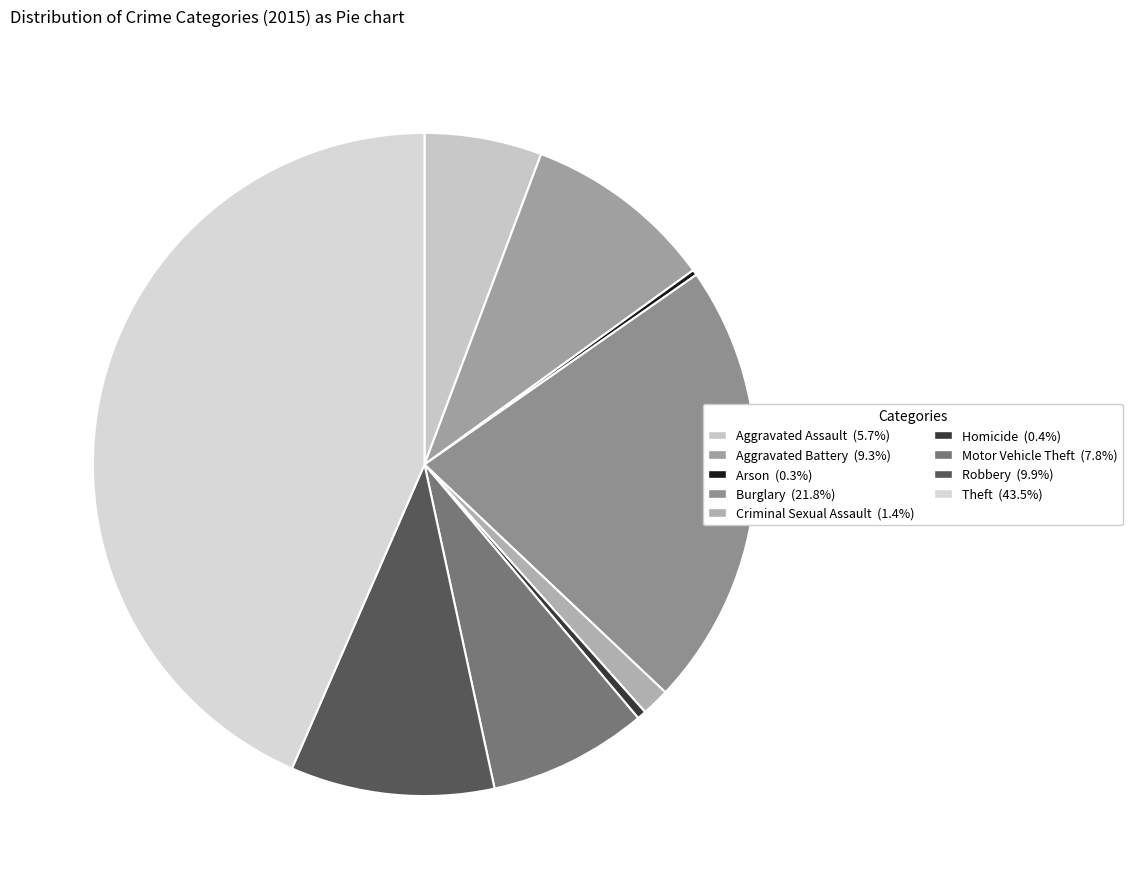

To the nearest percent, what percentage of the pie is Theft?

43%